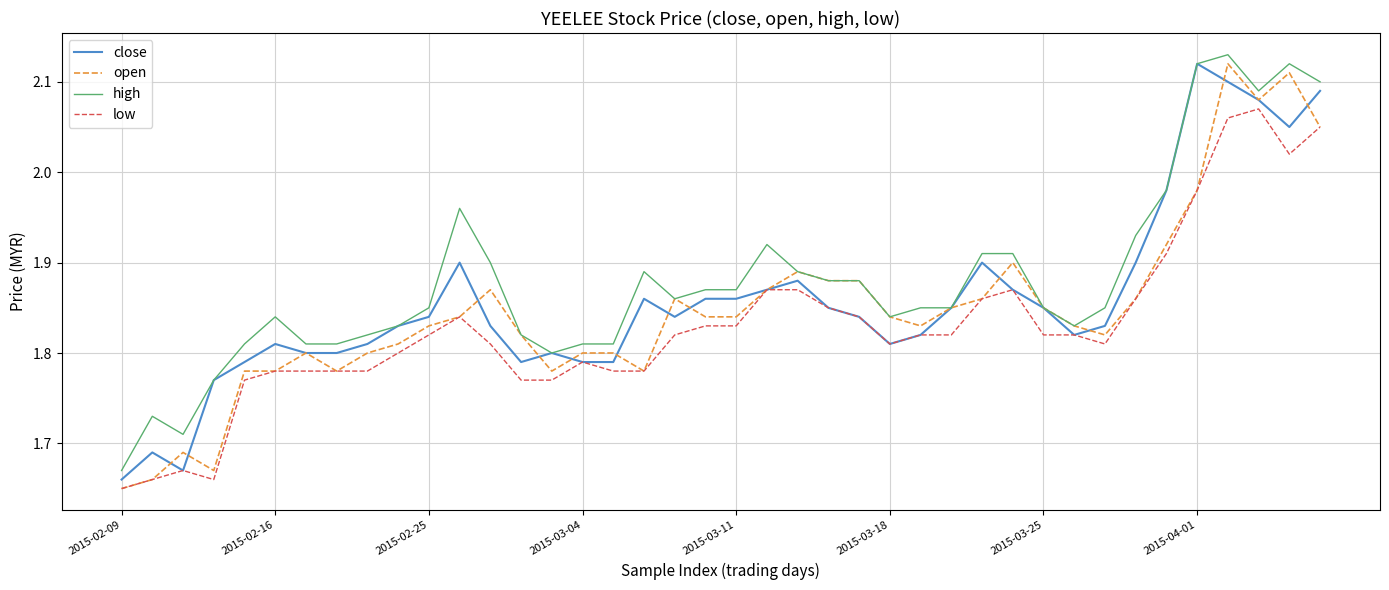

True or false: close and open cross at least once.

True